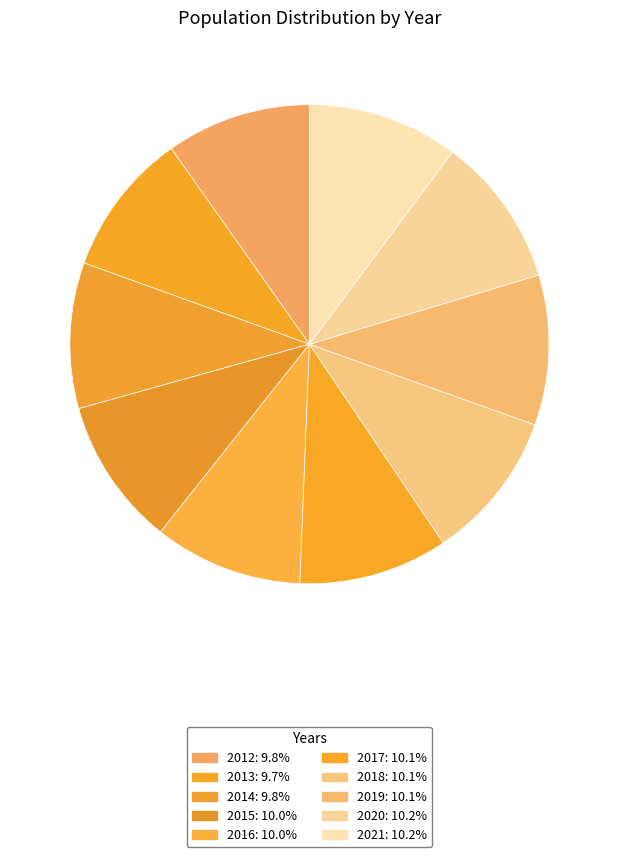

Is it true that 2015 is 21% of the pie?

False